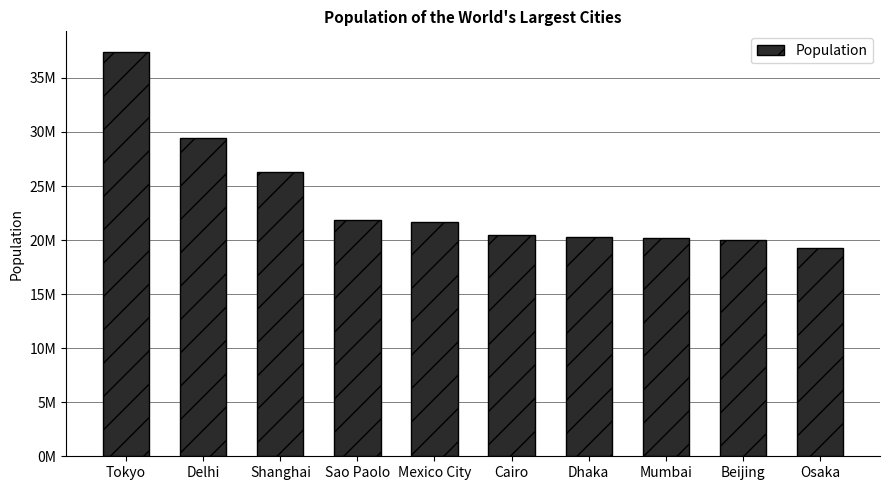

Does the chart contain stacked bars?

No